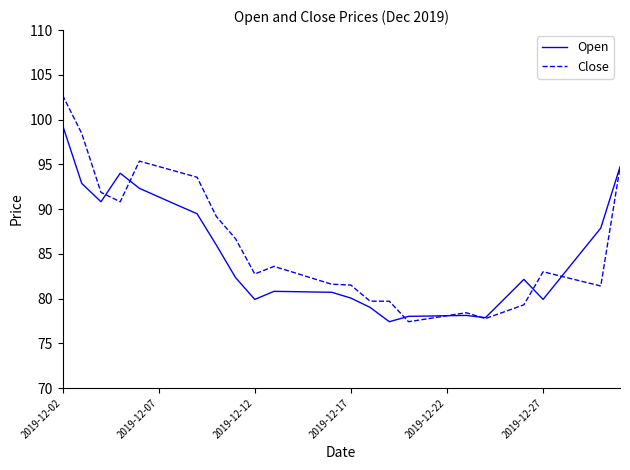

Does the chart have visible grid lines?

No